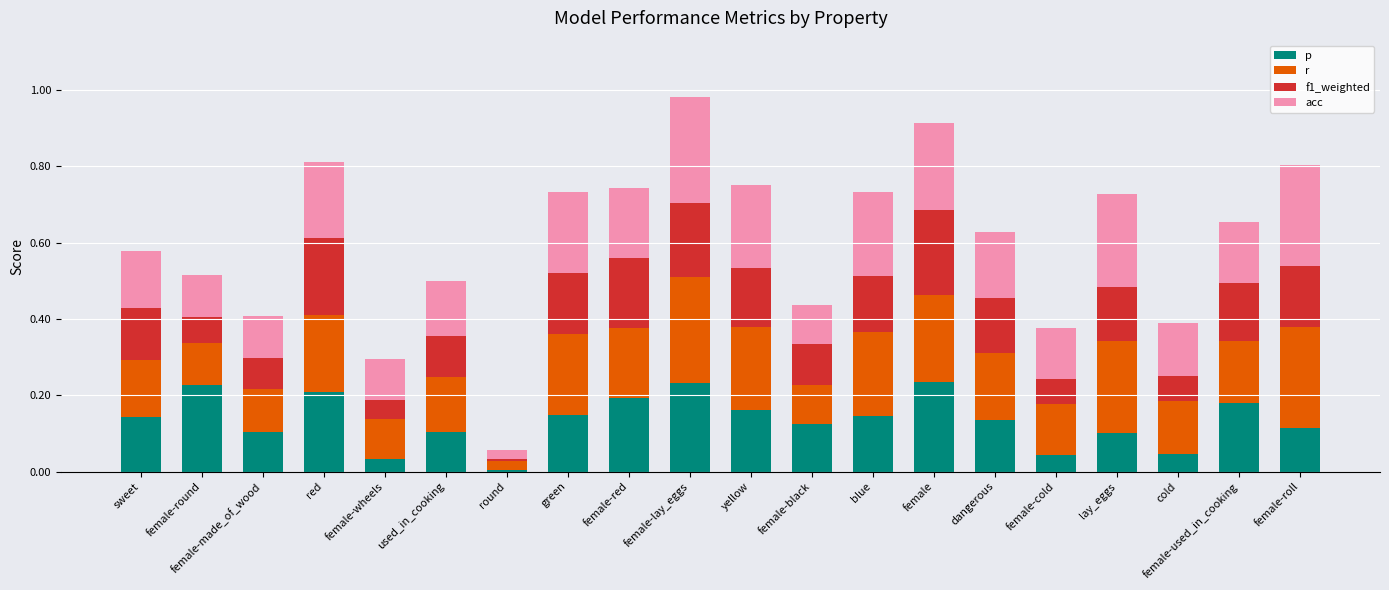

What is the total value across all series at used_in_cooking?

0.5